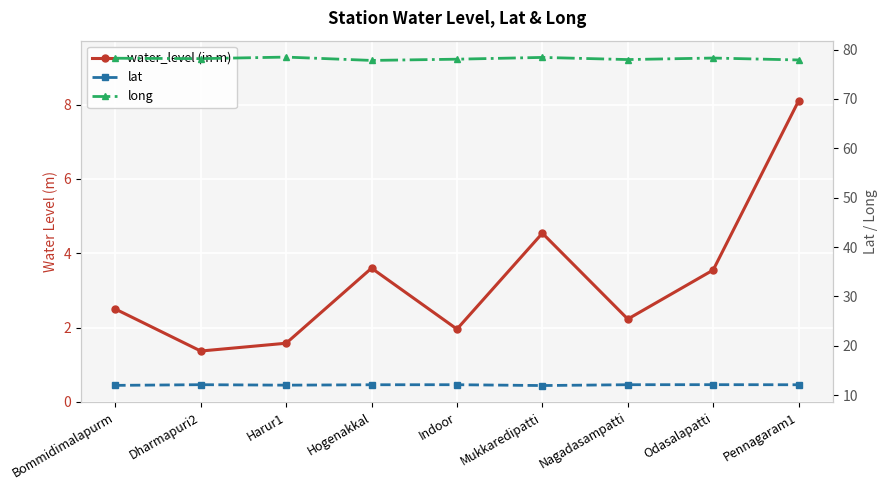

How many values in the long series exceed 78?

6